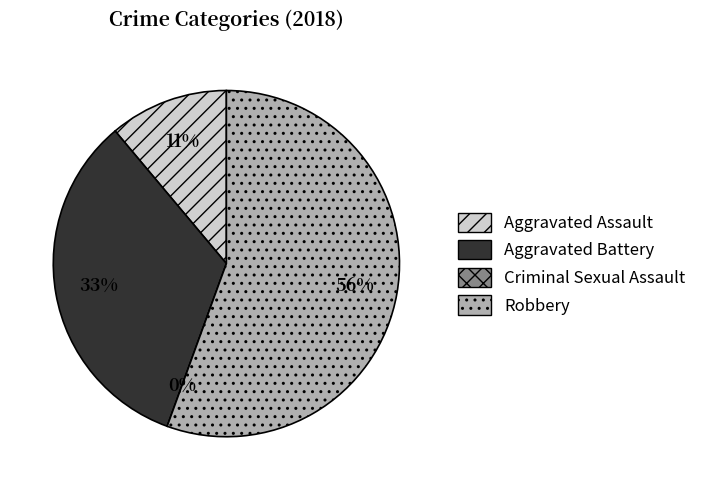

Which category has the biggest portion of the pie?

Robbery